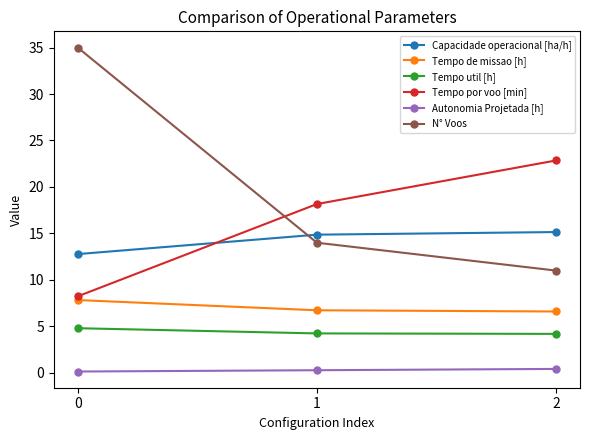

The value of Tempo de missao [h] at 1 is 6.7. True or false?

True